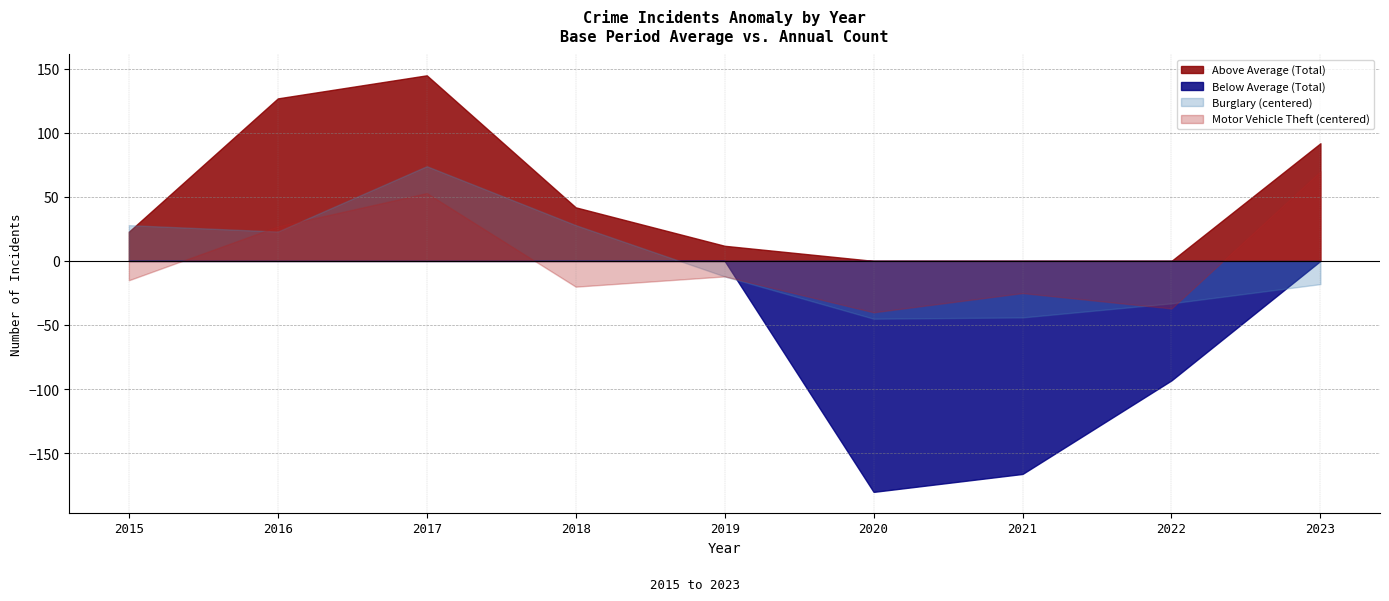

The value of Motor Vehicle Theft at 2022 is 111. True or false?

False